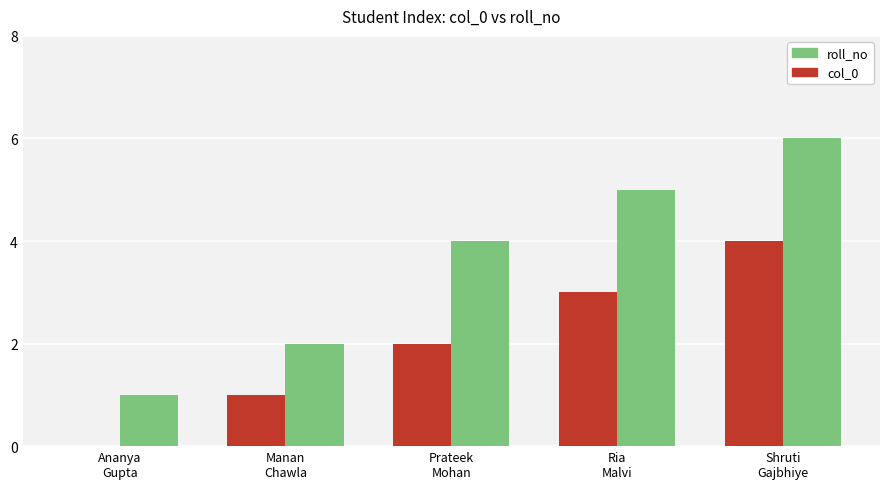

What is the maximum value for col_0?

4